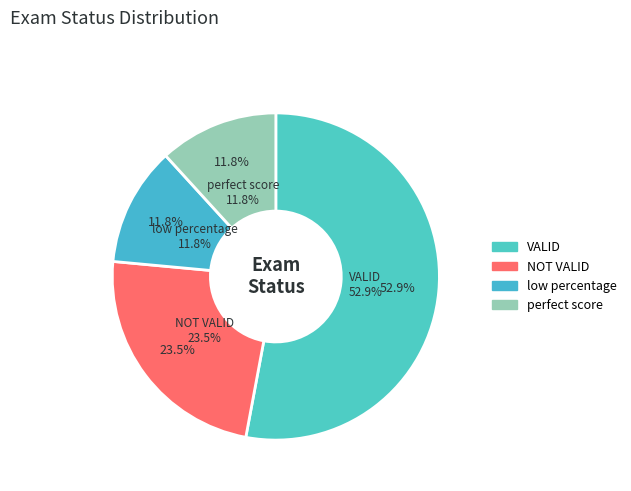

Which slice is the smallest?

low percentage